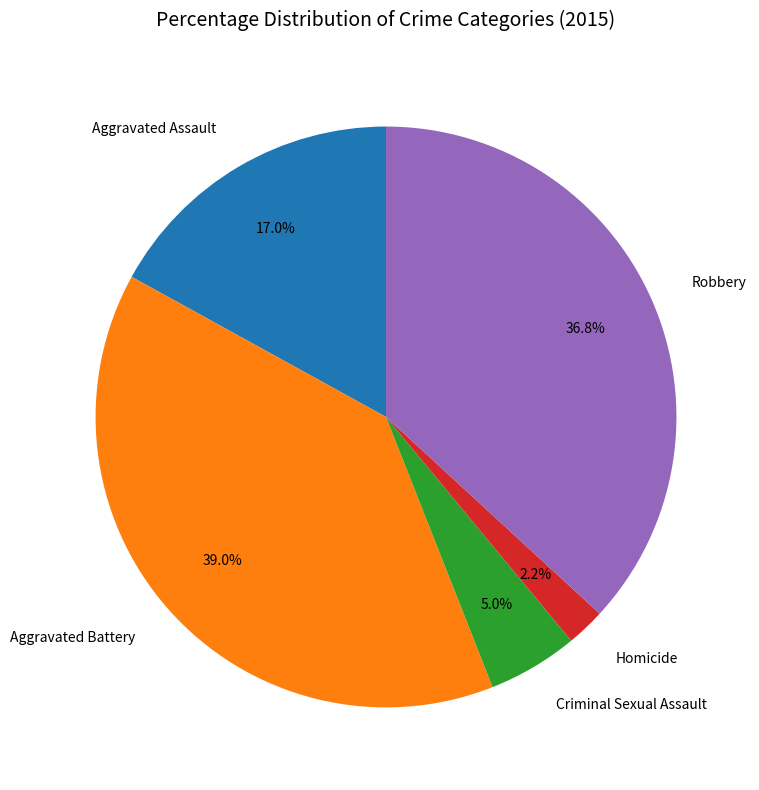

Which has a higher value, Aggravated Assault or Aggravated Battery?

Aggravated Battery